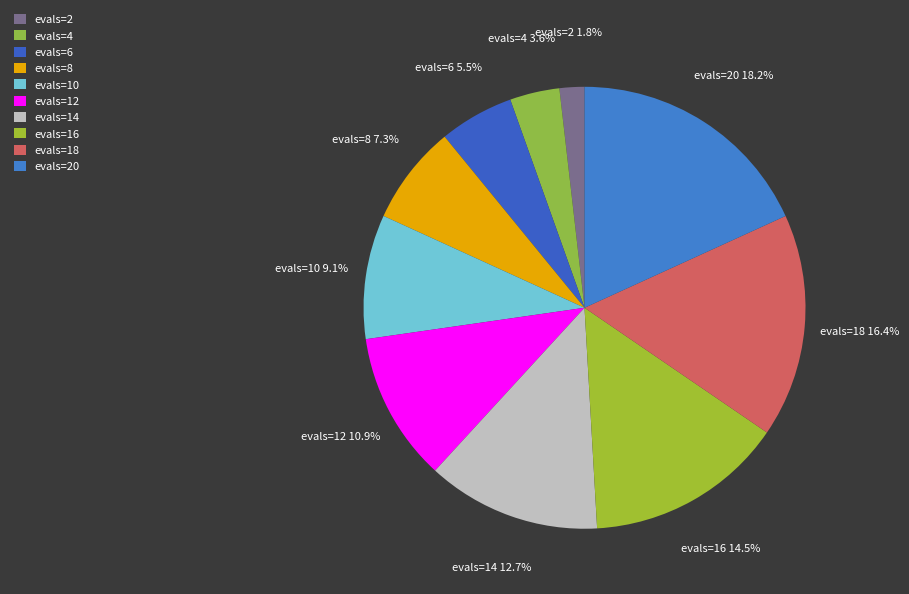

Combined, do evals=12 and evals=2 account for over 50%?

No